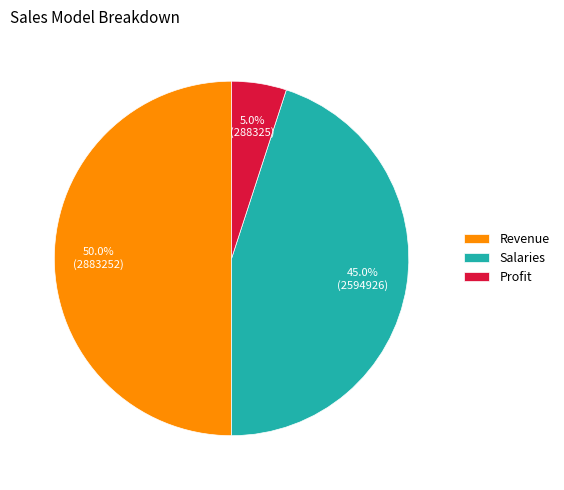

How many segments does this pie chart have?

3